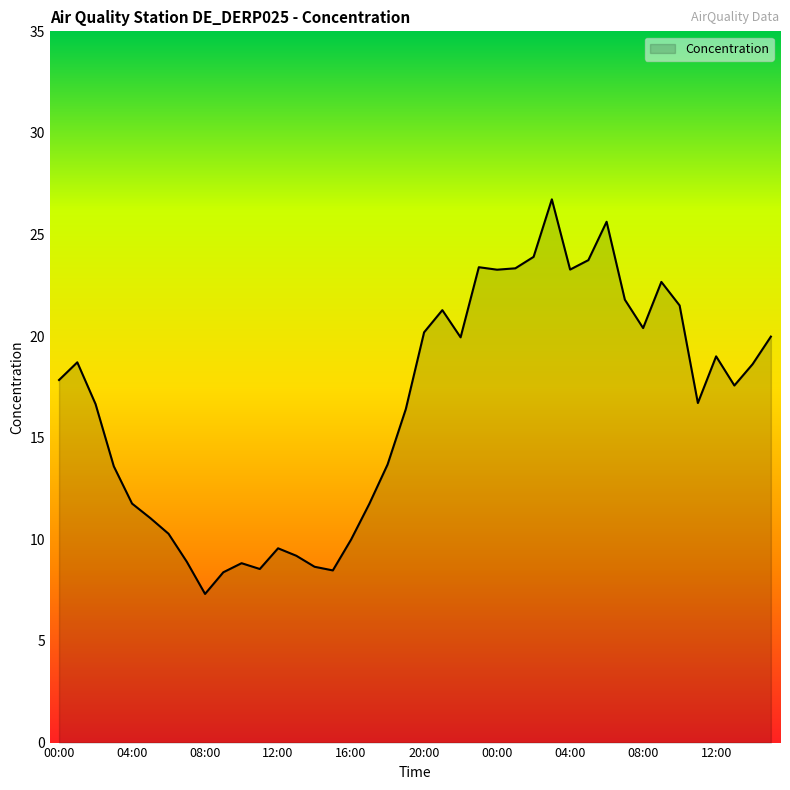

What is the difference between the maximum and minimum values?

19.4